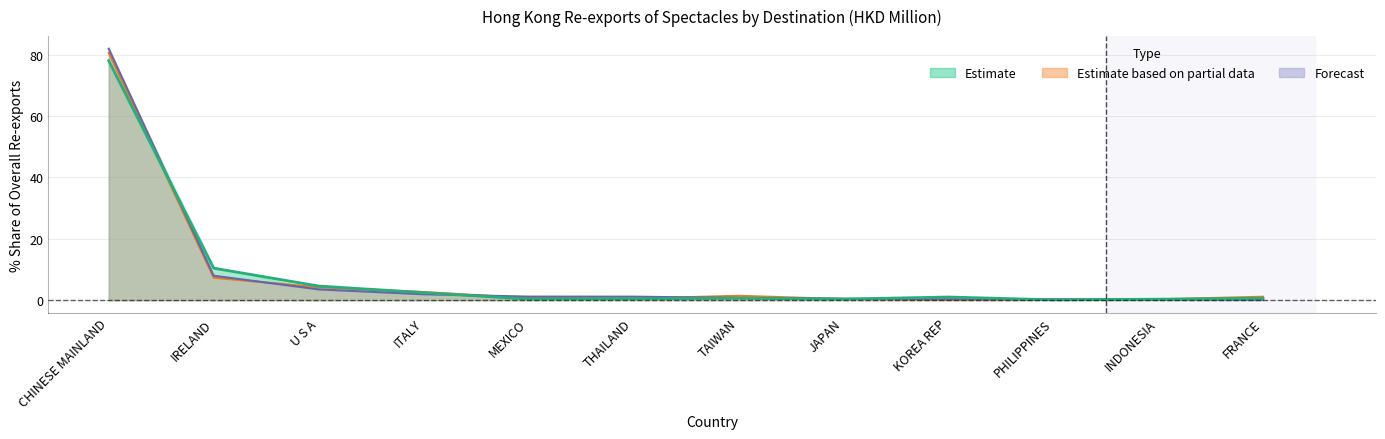

Reading right to left, list all the values displayed in this chart.

201712: FRANCE=0.6	INDONESIA=0.3	PHILIPPINES=0.1	KOREA REP=1.0	JAPAN=0.3	TAIWAN=0.6	THAILAND=0.4	MEXICO=0.3	ITALY=2.4	U S A=4.6	IRELAND=10.4	CHINESE MAINLAND=77.9
201812: FRANCE=0.1	INDONESIA=0.2	PHILIPPINES=0.2	KOREA REP=0.3	JAPAN=0.5	TAIWAN=0.7	THAILAND=1.1	MEXICO=1.1	ITALY=1.9	U S A=3.5	IRELAND=7.9	CHINESE MAINLAND=81.9
201912: FRANCE=1.1	INDONESIA=0.3	PHILIPPINES=0.2	KOREA REP=0.0	JAPAN=0.3	TAIWAN=1.4	THAILAND=0.5	MEXICO=0.7	ITALY=2.6	U S A=4.2	IRELAND=7.3	CHINESE MAINLAND=80.6